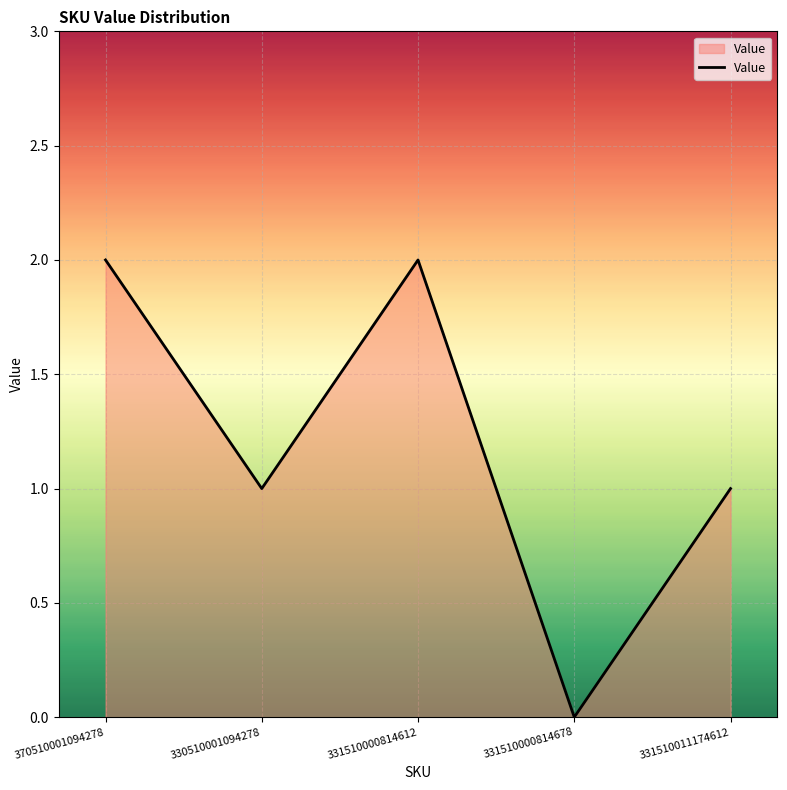

Reading left to right, transcribe all the data shown in this chart.

370510001094278=2	330510001094278=1	331510000814612=2	331510000814678=0	331510011174612=1